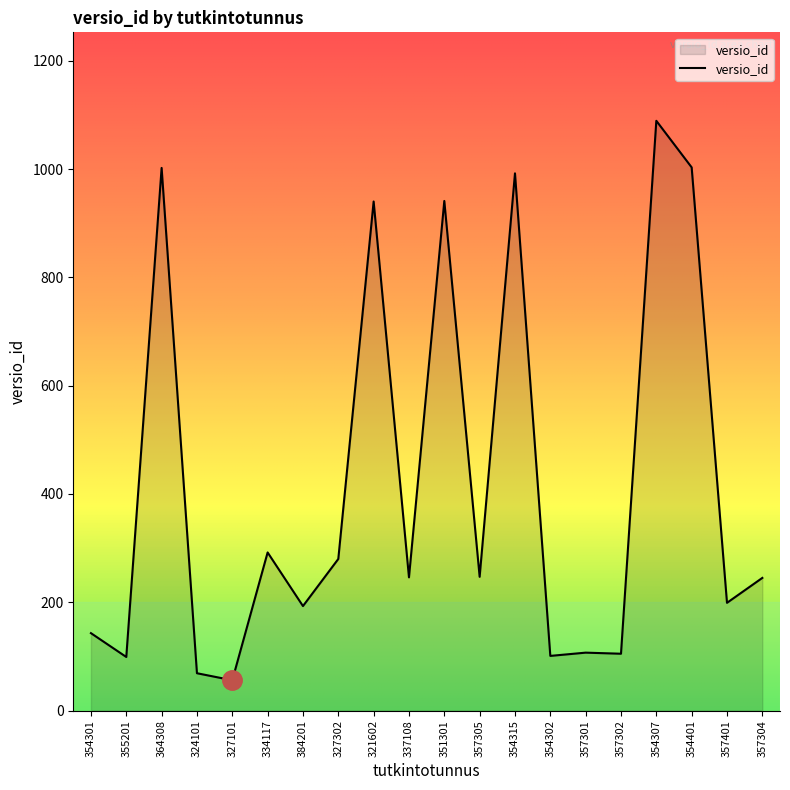

What is the difference between the maximum and minimum values?

1033